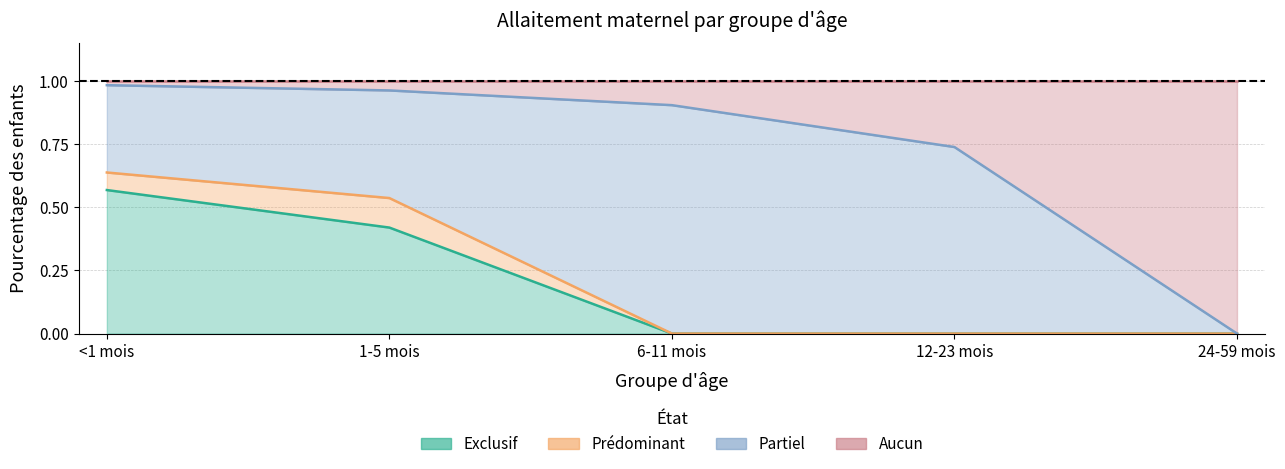

The value of Exclusif at 1-5 mois is 0.4. True or false?

True